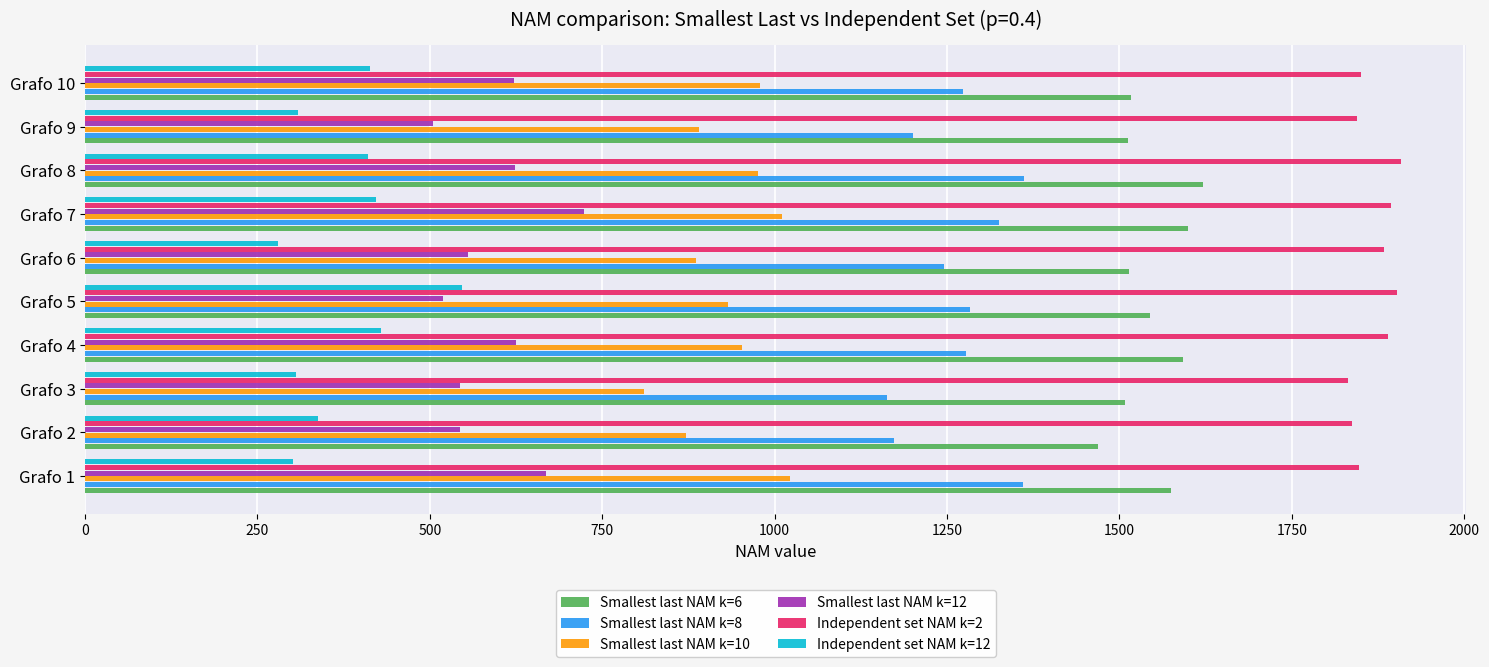

How many distinct data groups are displayed?

6